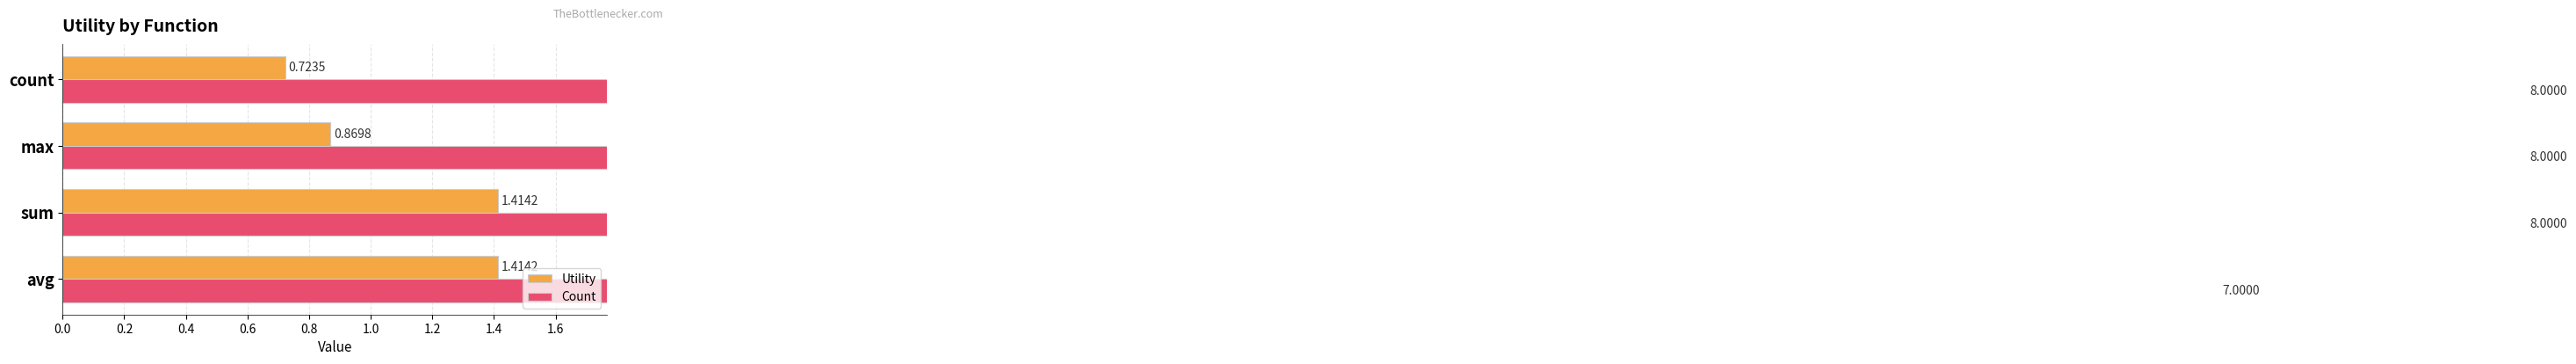

At how many categories does at least one series exceed 5?

4